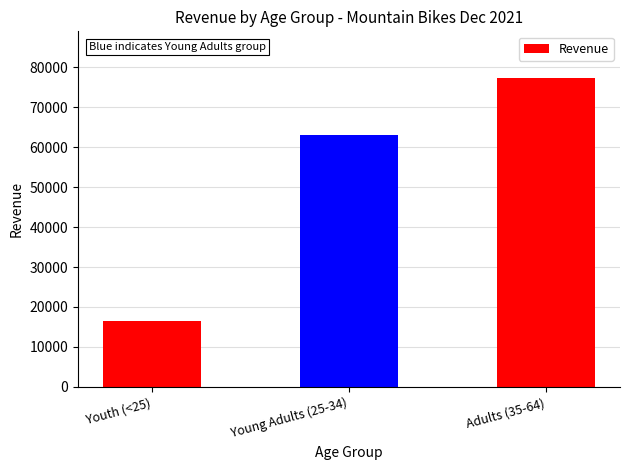

Rank the categories by value from lowest to highest.

Youth (<25), Young Adults (25-34), Adults (35-64)